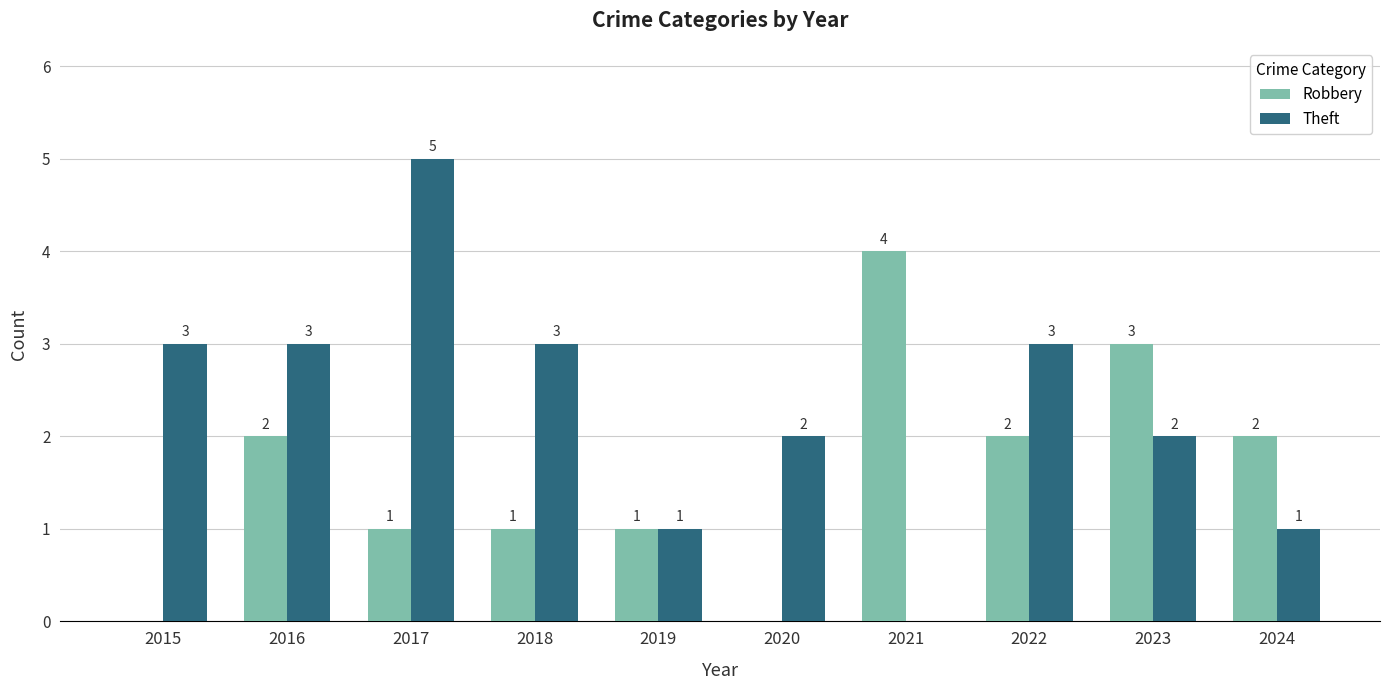

What is the maximum value shown in the chart?

5